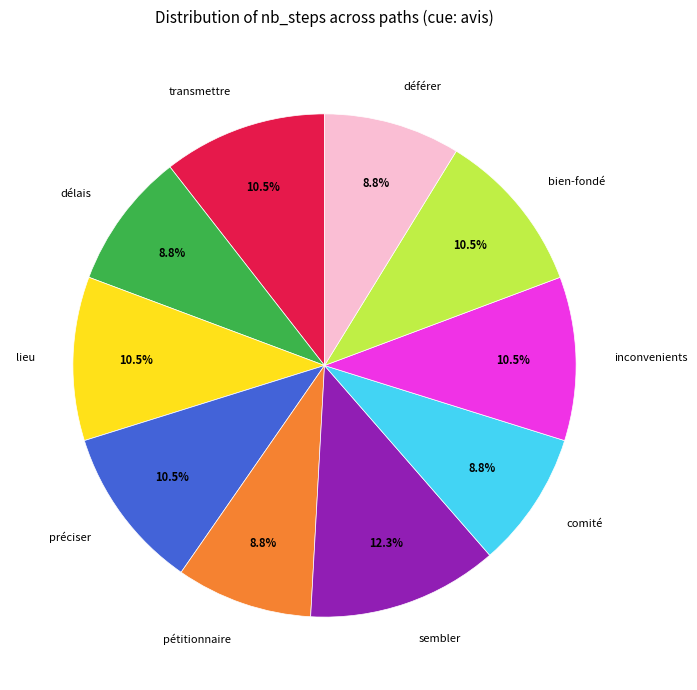

Which category has the biggest portion of the pie?

sembler